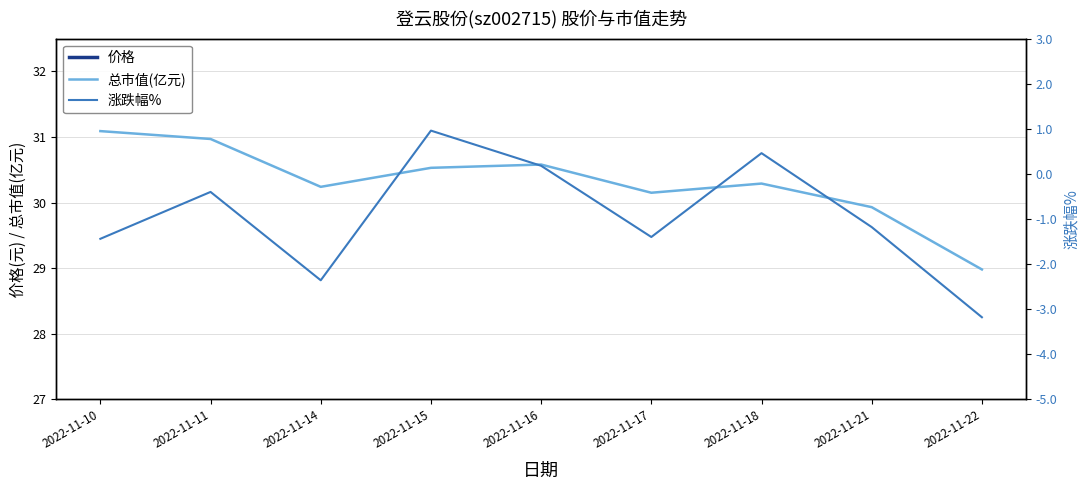

Which series has the largest total across all categories?

总市值(亿元)